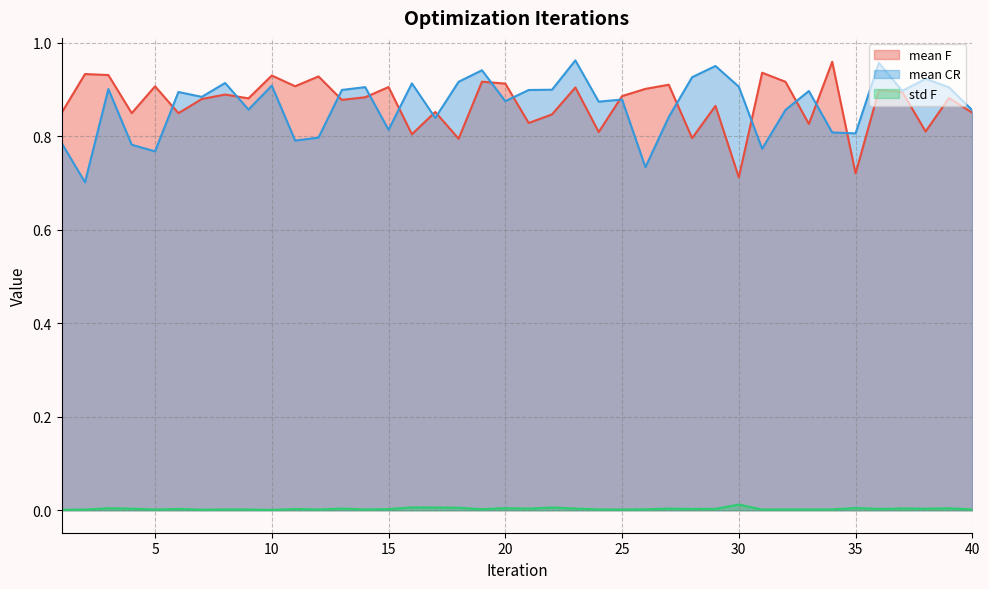

How many lines are shown in the chart?

3